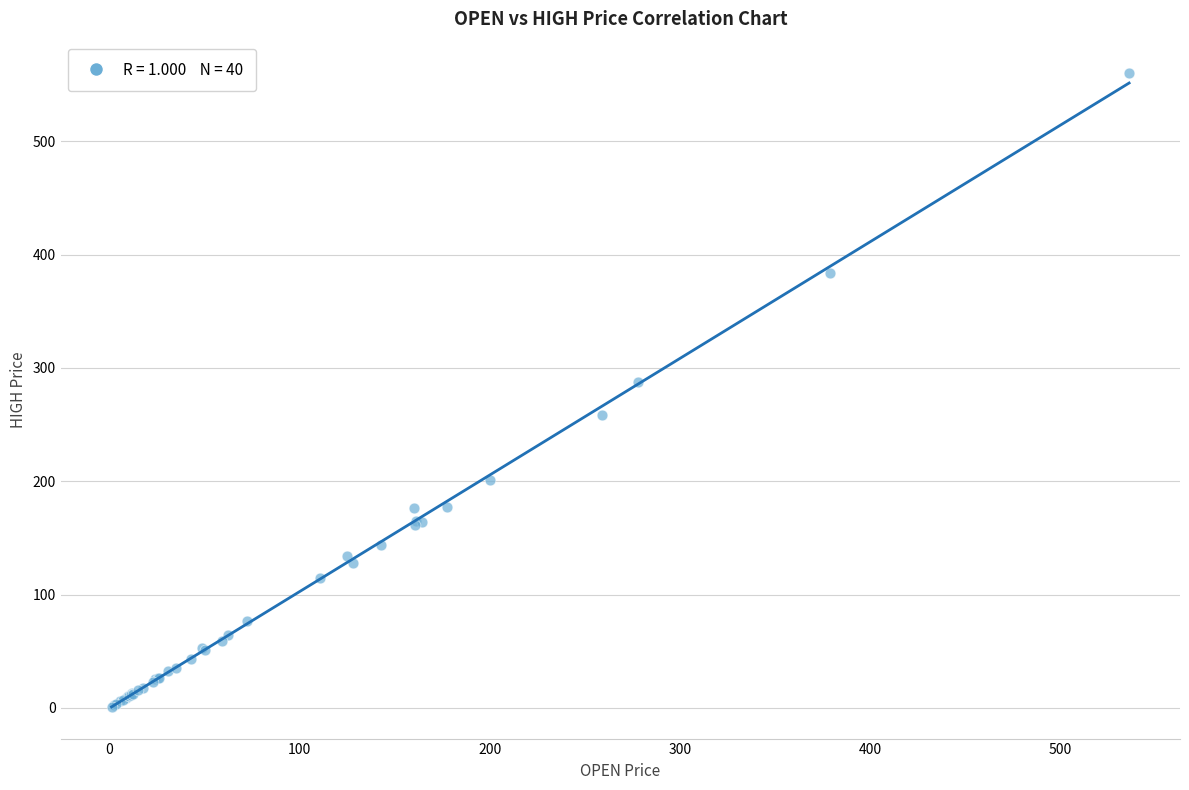

What Y value in the scatter plot is closest to 280?

287.8